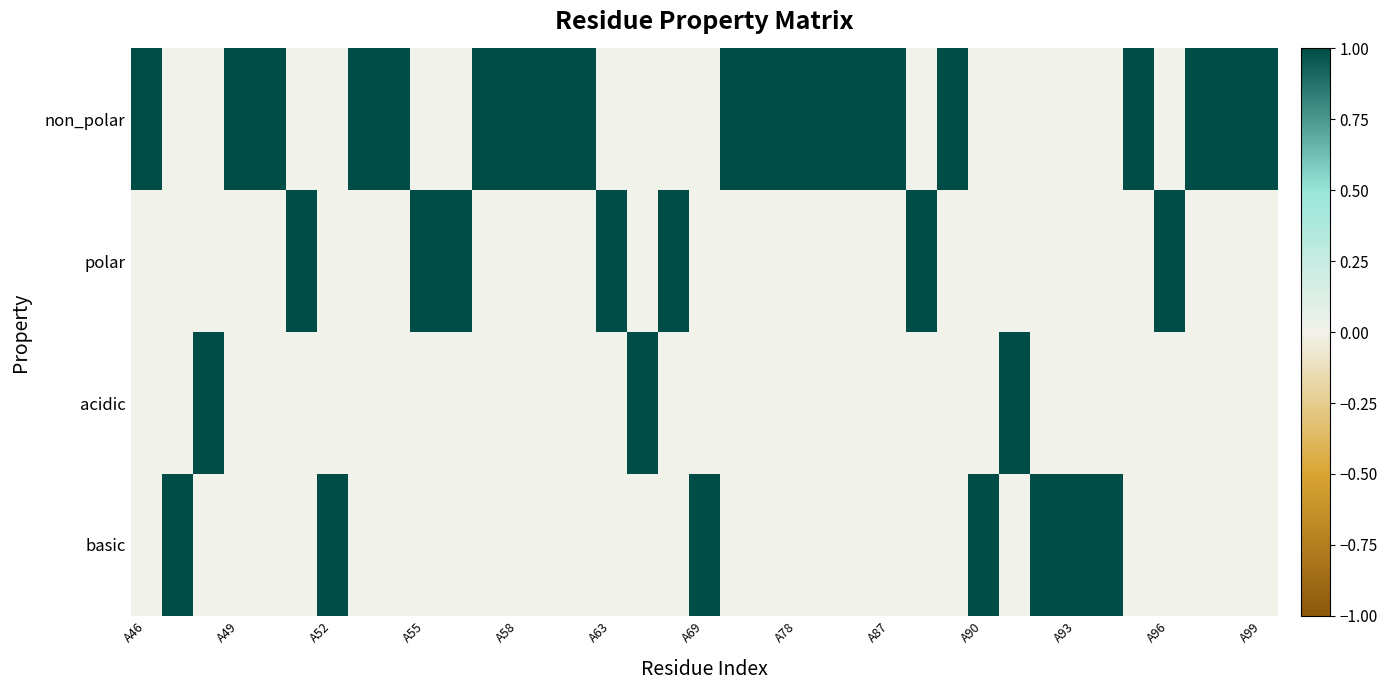

Which series has the widest spread of values?

non_polar